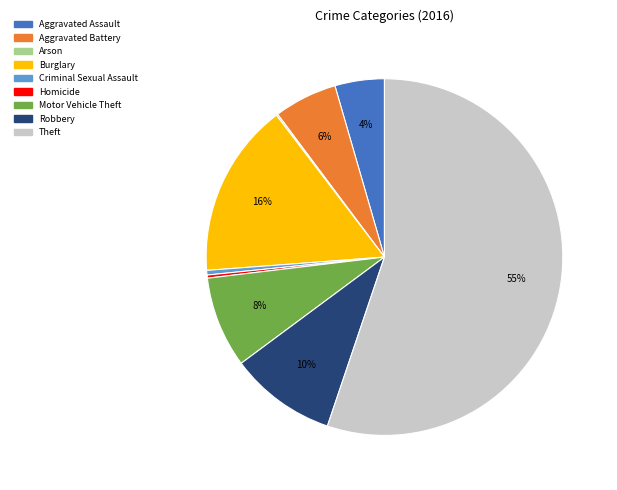

The Burglary slice represents 9% of the pie. True or false?

False